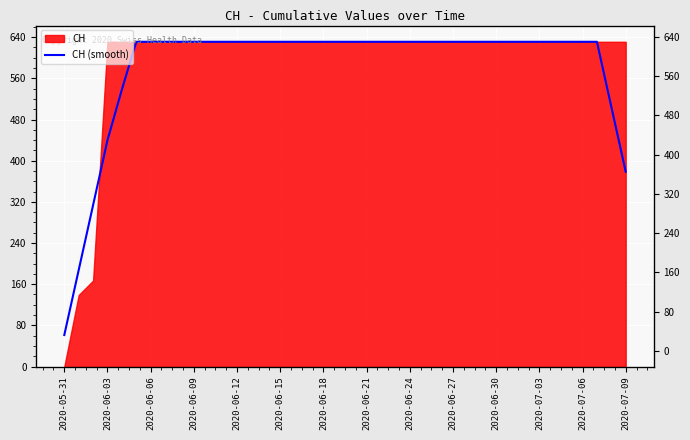

What is the sum of the values at 2020-06-30 and 2020-06-12?

1262.0